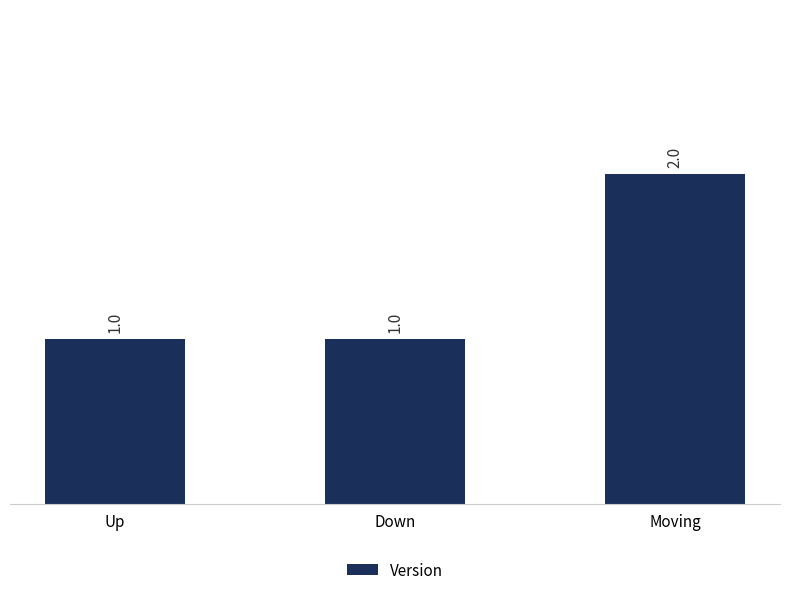

Reading right to left, what are all the values shown in this chart?

2	1	1